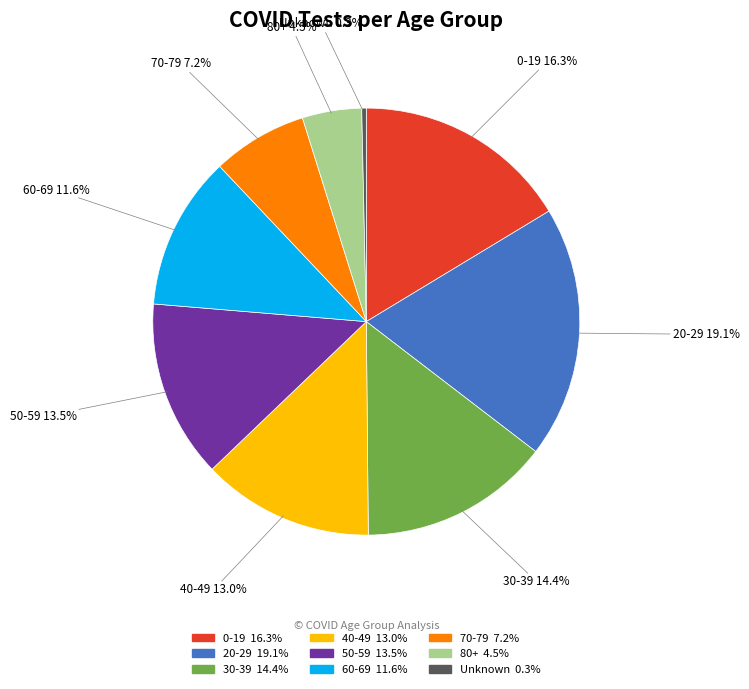

Approximately how many times larger is the value at 60-69 compared to 30-39?

0.8